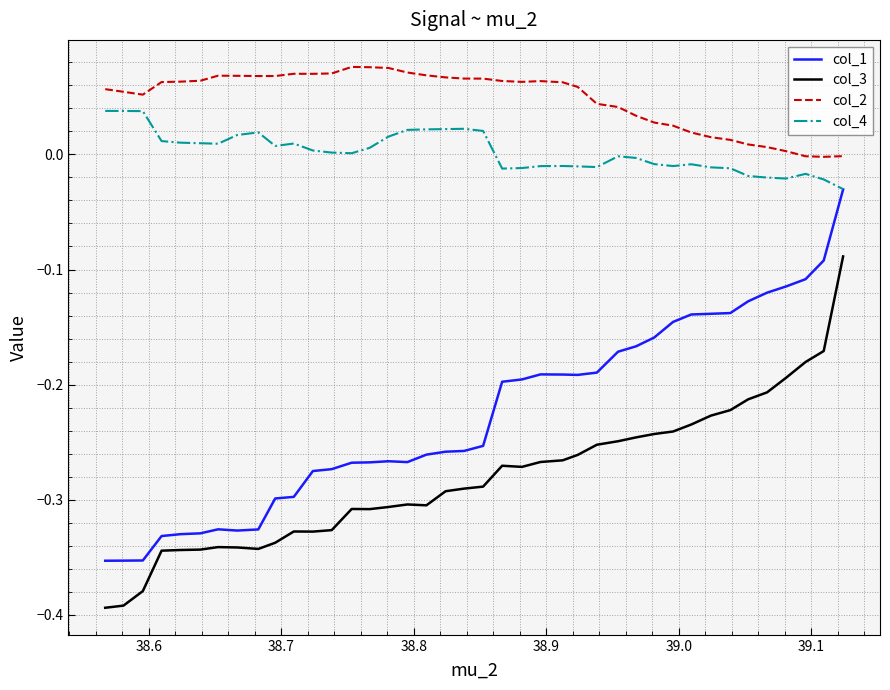

Which series has the largest range (max minus min)?

col_1